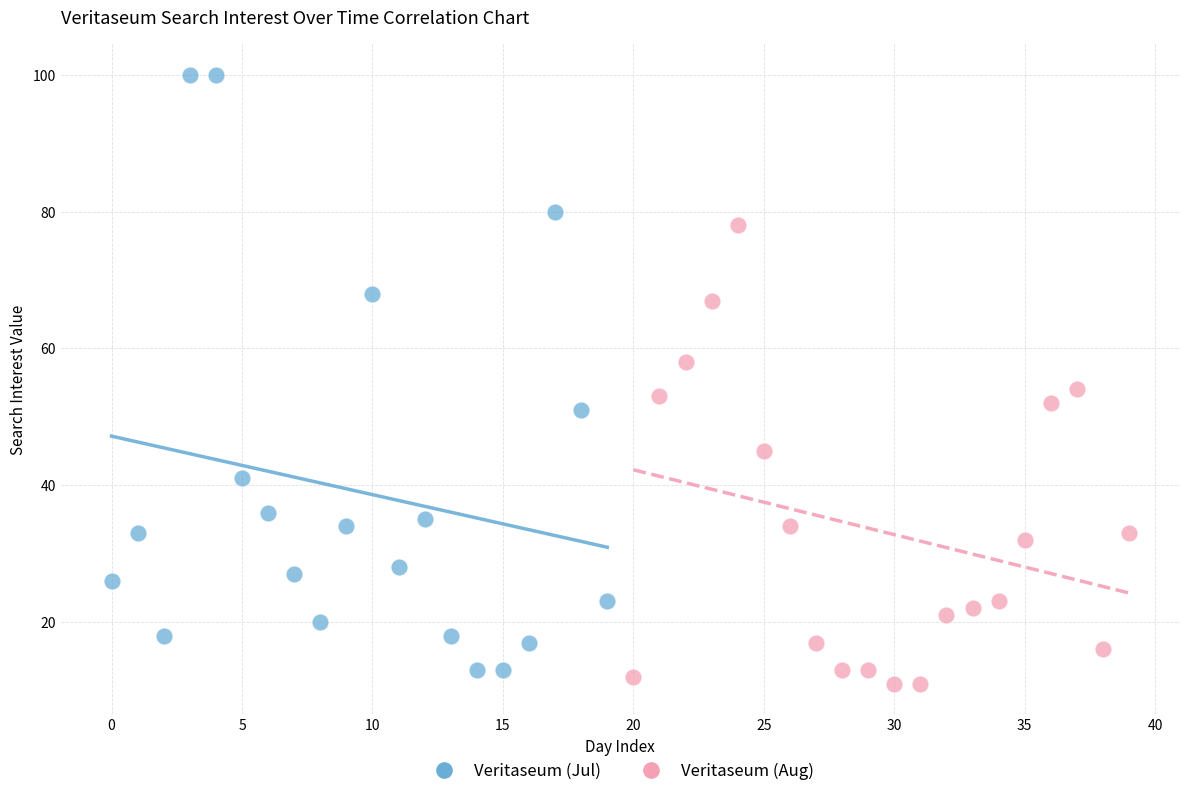

Which series has the widest spread of Y values?

Veritaseum (Jul)